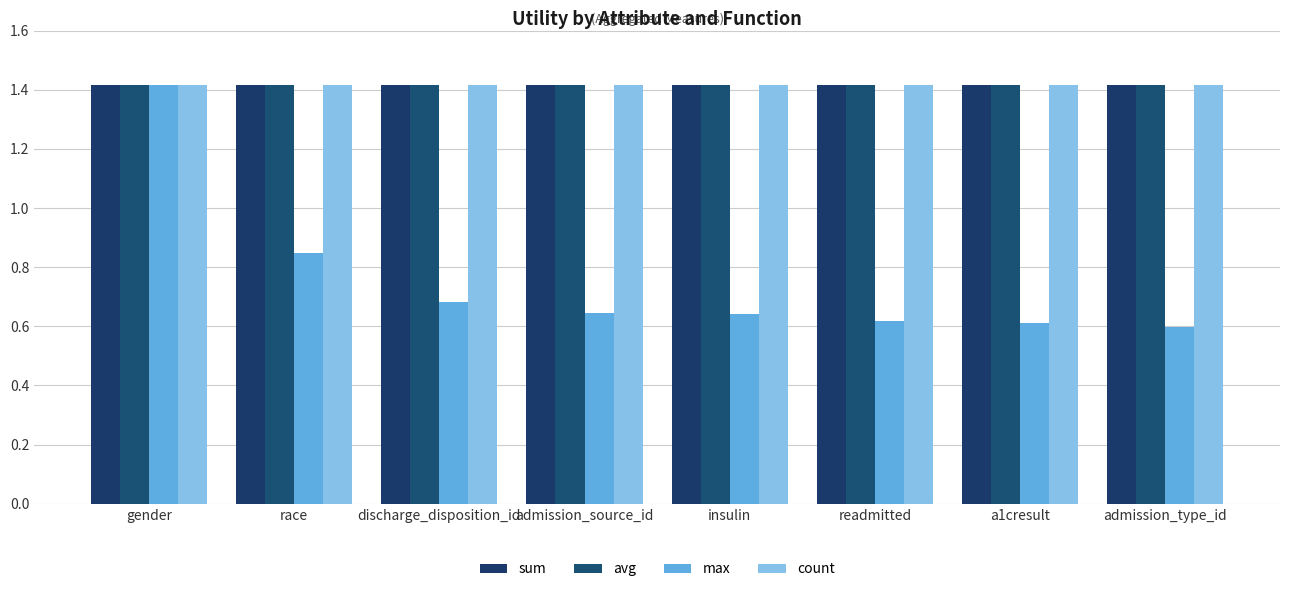

How many bars are there in total?

32